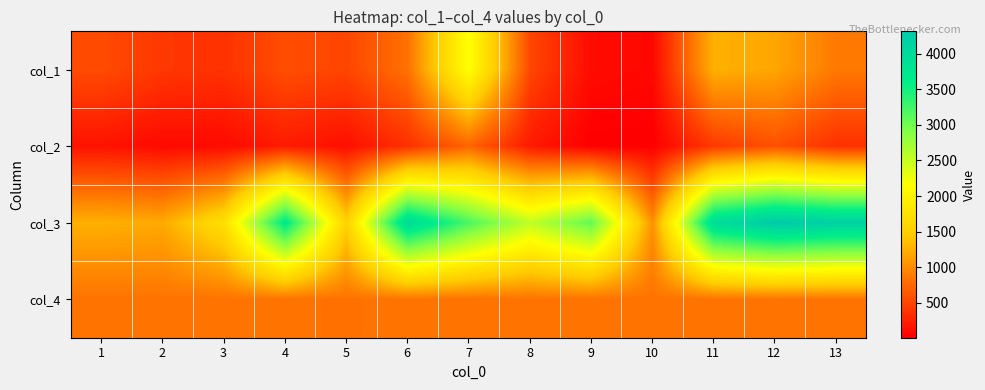

Reading left to right, extract all data points from this chart.

col_1: 1=540.5	2=404.0	3=364.6	4=560.6	5=497.2	6=810.9	7=2174.4	8=512.1	9=96.6	10=72.5	11=1256.2	12=1180.0	13=862.4
col_2: 1=150.0	2=86.9	3=91.3	4=204.6	5=122.9	6=352.5	7=723.1	8=197.7	9=10.9	10=9.9	11=415.2	12=581.2	13=356.4
col_3: 1=1253.1	2=1205.3	3=1707.7	4=3673.2	5=1523.4	6=3981.1	7=3203.0	8=2537.1	9=3079.7	10=1027.7	11=3954.4	12=4312.4	13=4181.2
col_4: 1=821.0	2=822.0	3=824.0	4=819.0	5=815.0	6=822.0	7=818.0	8=819.0	9=818.0	10=818.0	11=818.0	12=819.0	13=819.0